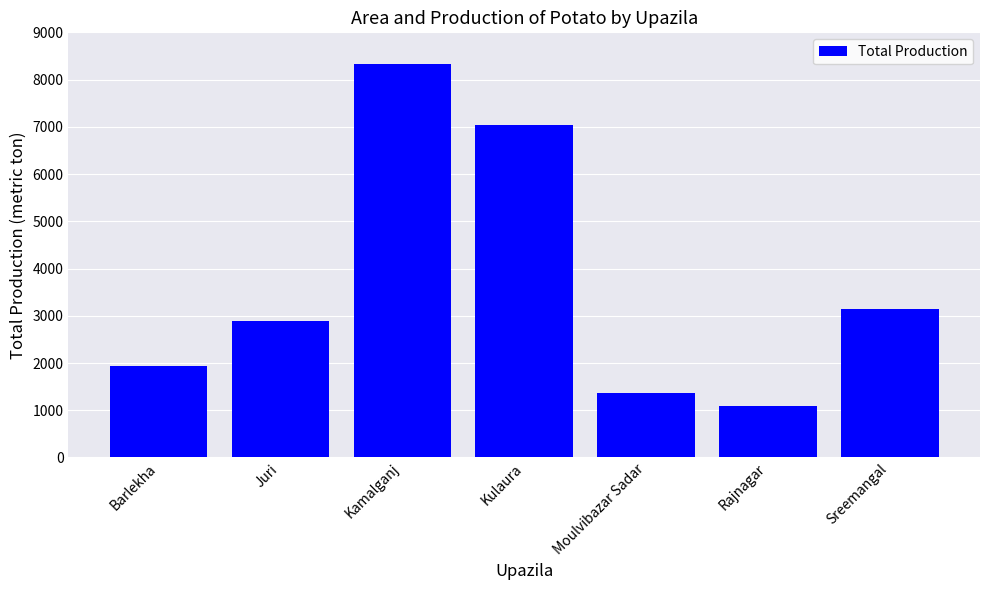

Are the bars grouped side by side (vs. stacked)?

No